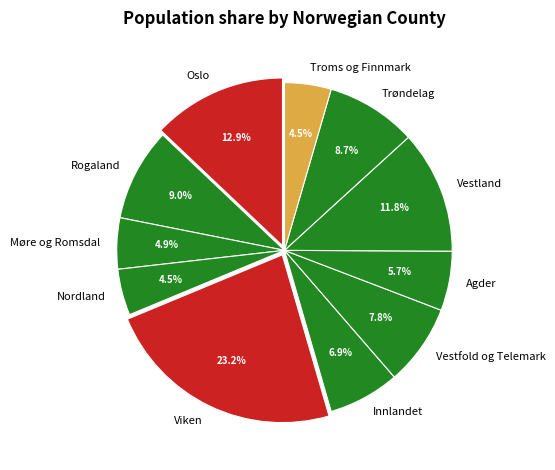

The Agder slice represents 6% of the pie. True or false?

True